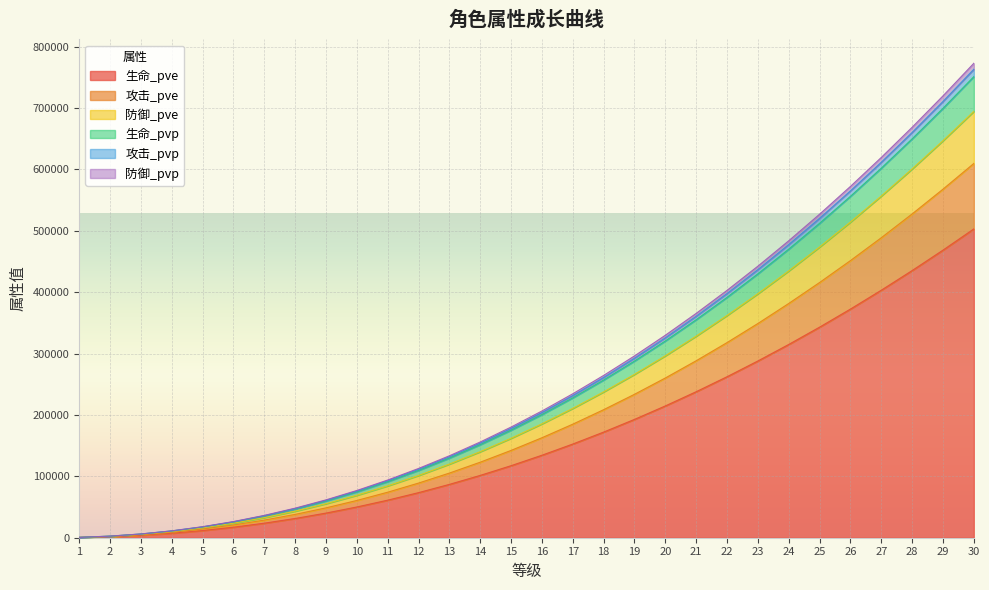

At how many categories does at least one series exceed 735818?

1